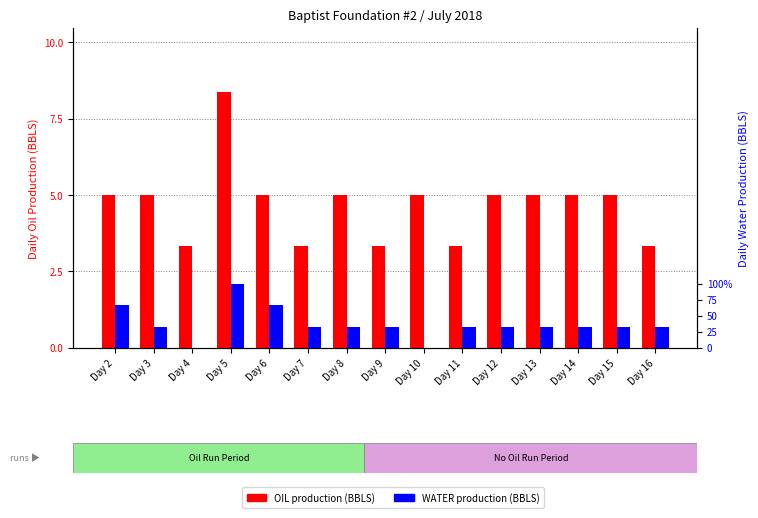

How many bars are there in each group?

2